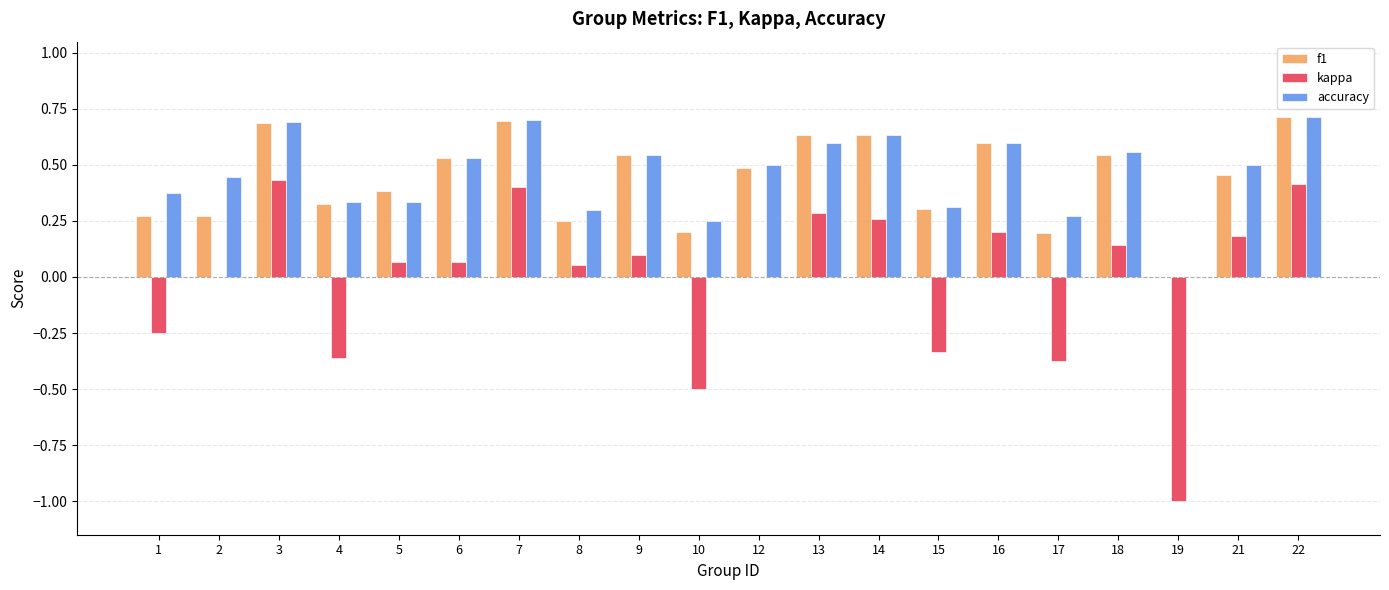

Is it true that f1 equals 0.4 at 5?

True